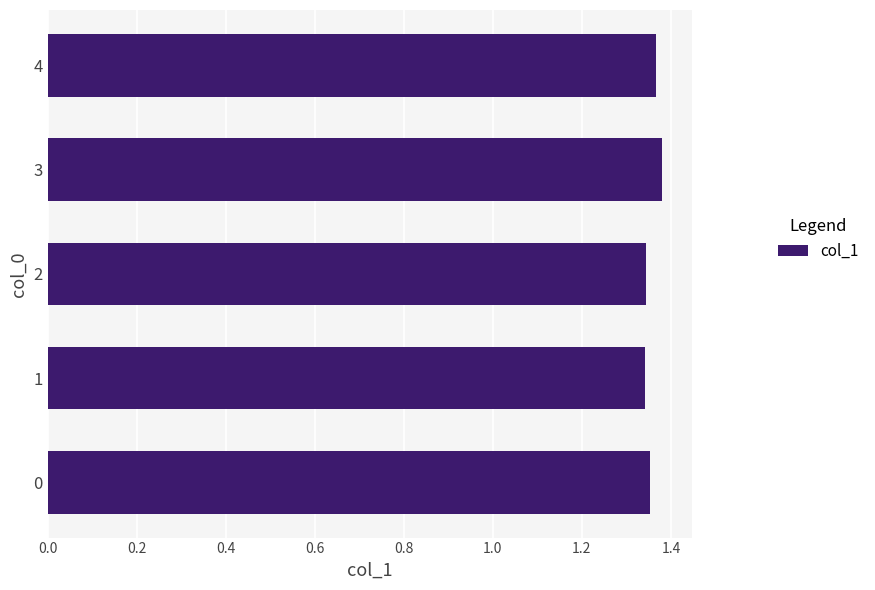

The chart shows a value of 0.6 at 4. True or false?

False